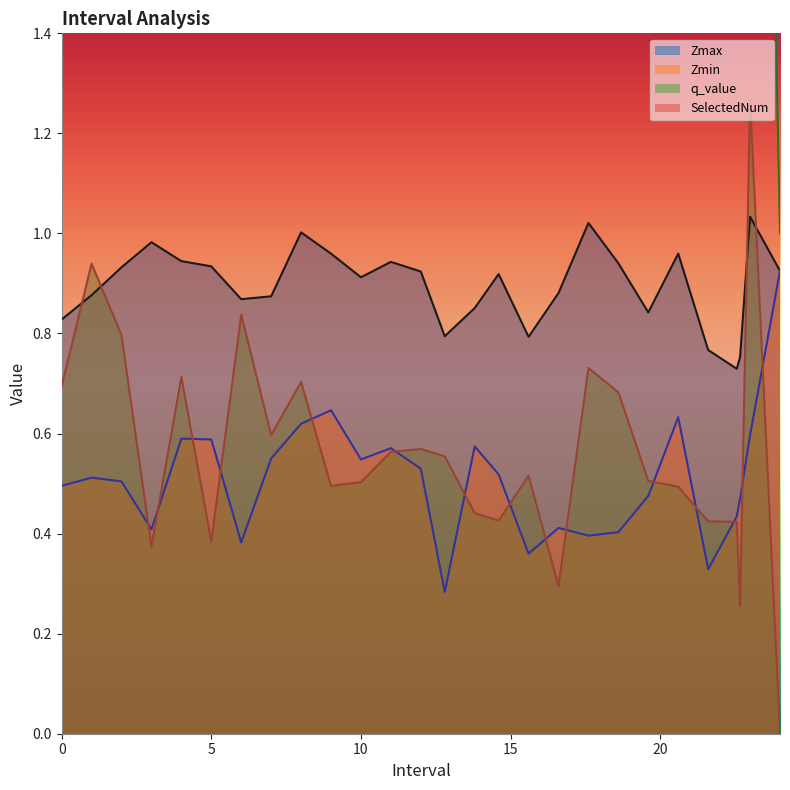

What is the sum of all q_value values?

15.2